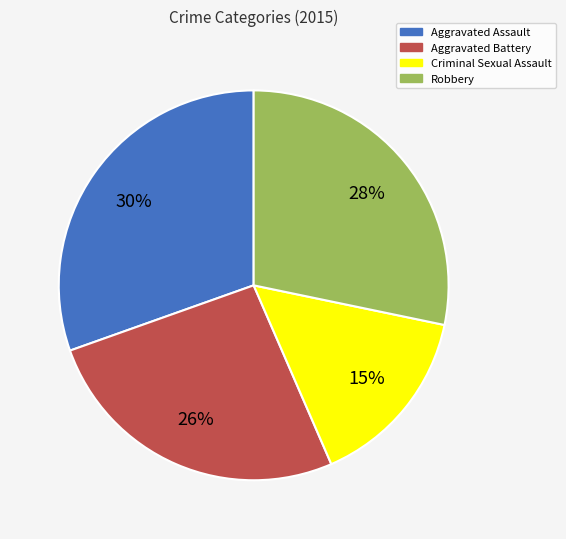

What percentage is the Aggravated Assault slice, to the nearest percent?

30%